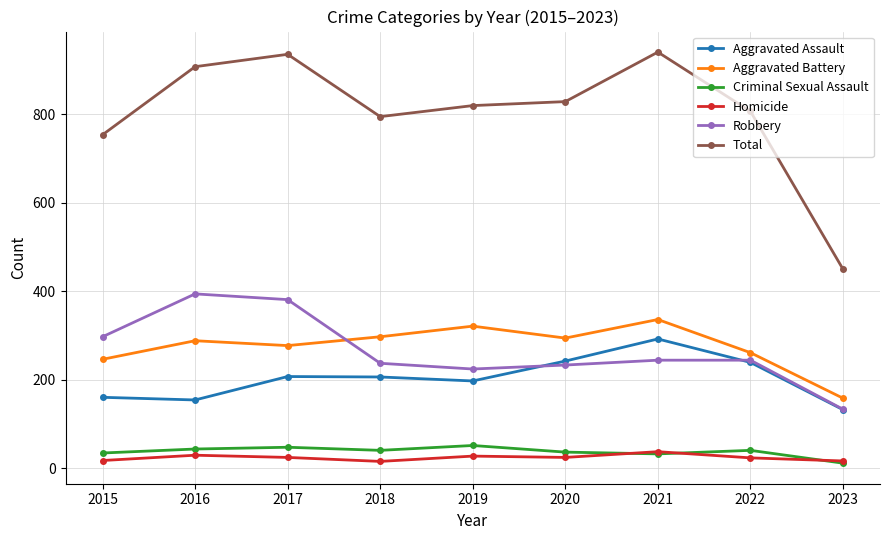

True or false: Aggravated Battery has a value of 321 at 2019.

True